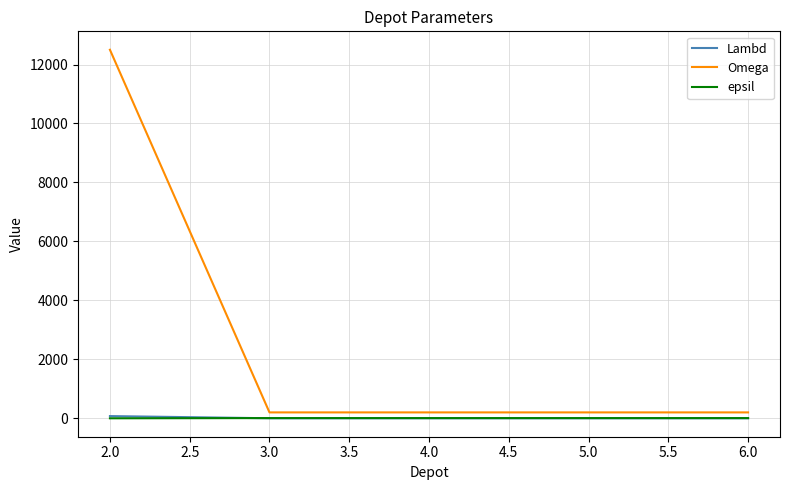

What is the maximum value shown in the chart?

12500